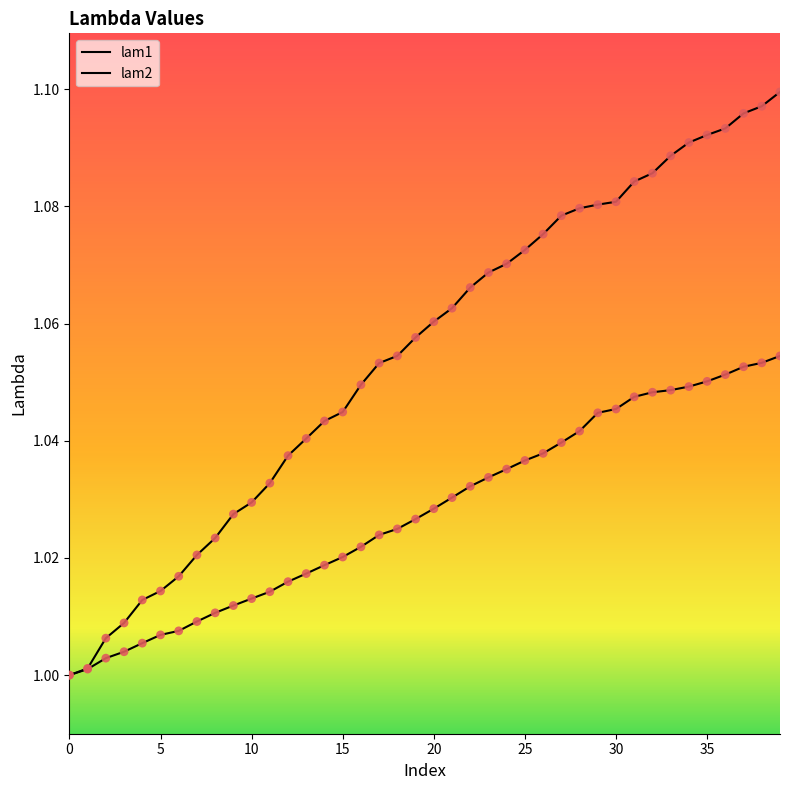

What are all the series names shown in the legend?

lam1, lam2